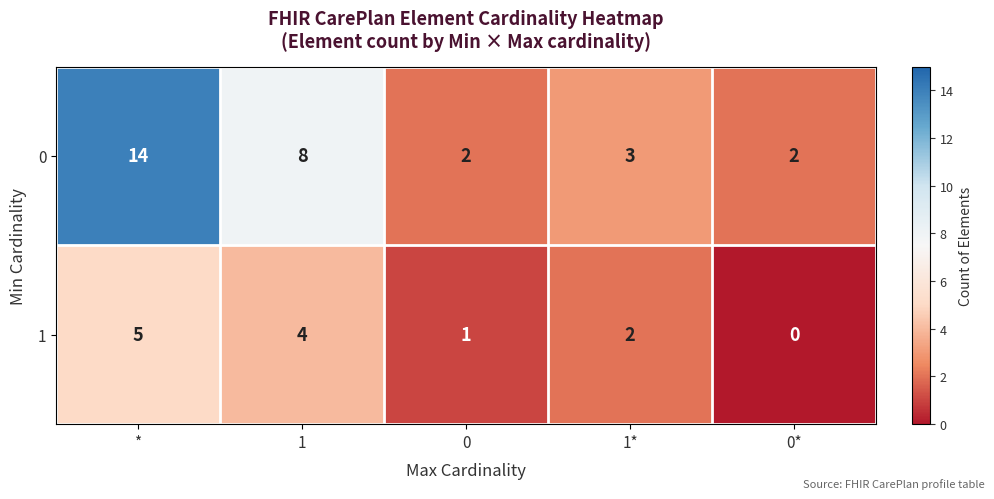

Which series changed the most between * and 0?

0